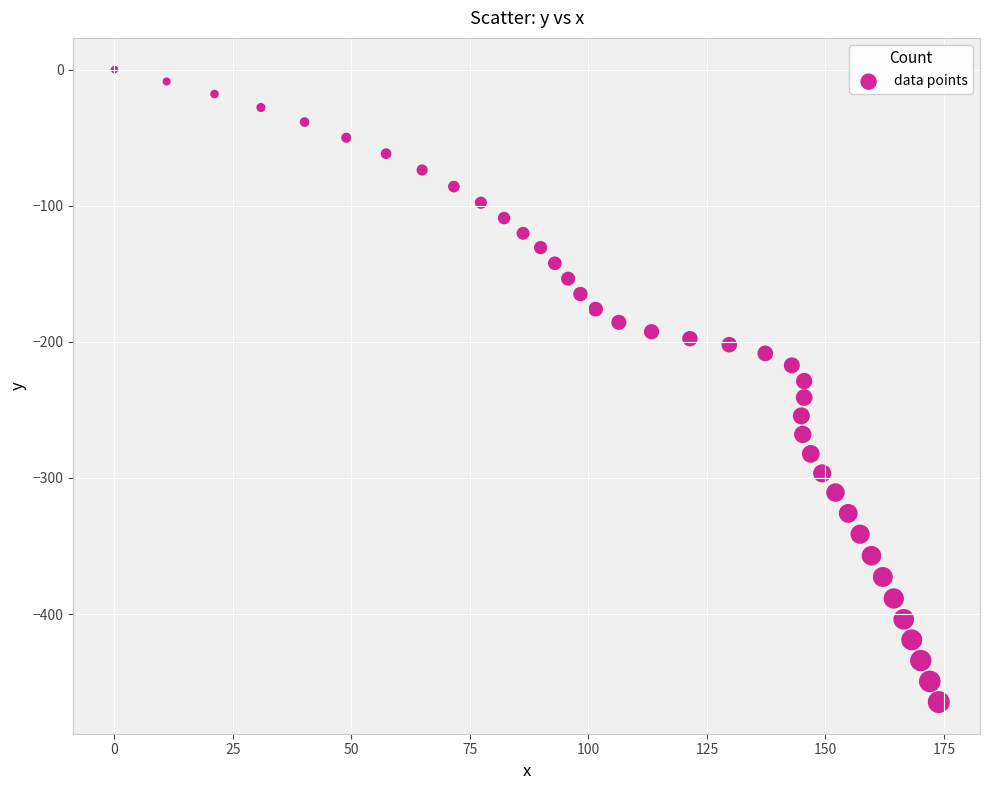

What is the range of Y values (max minus min)?

464.6